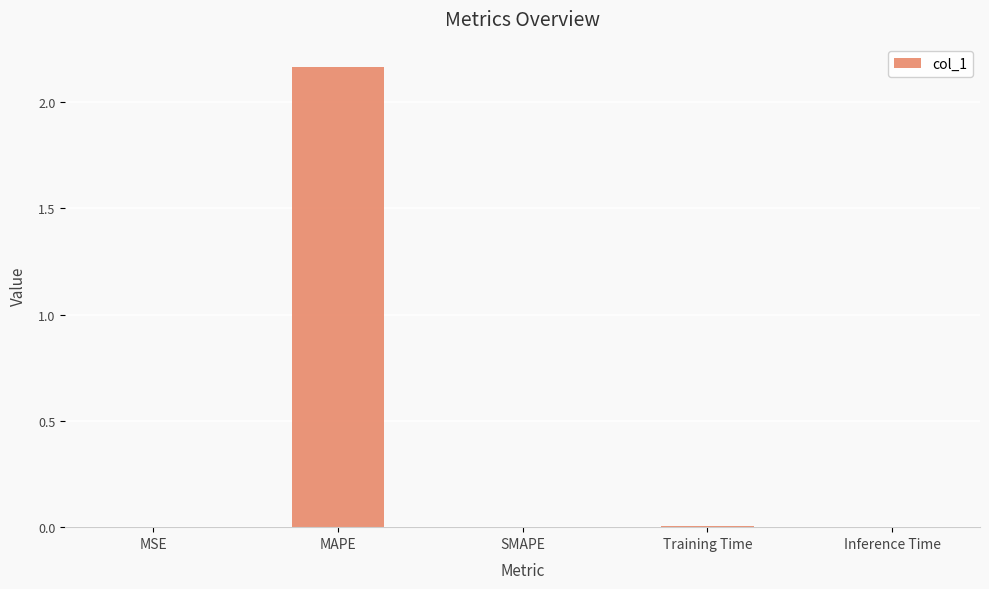

What is the change in value from MAPE to SMAPE?

-2.2